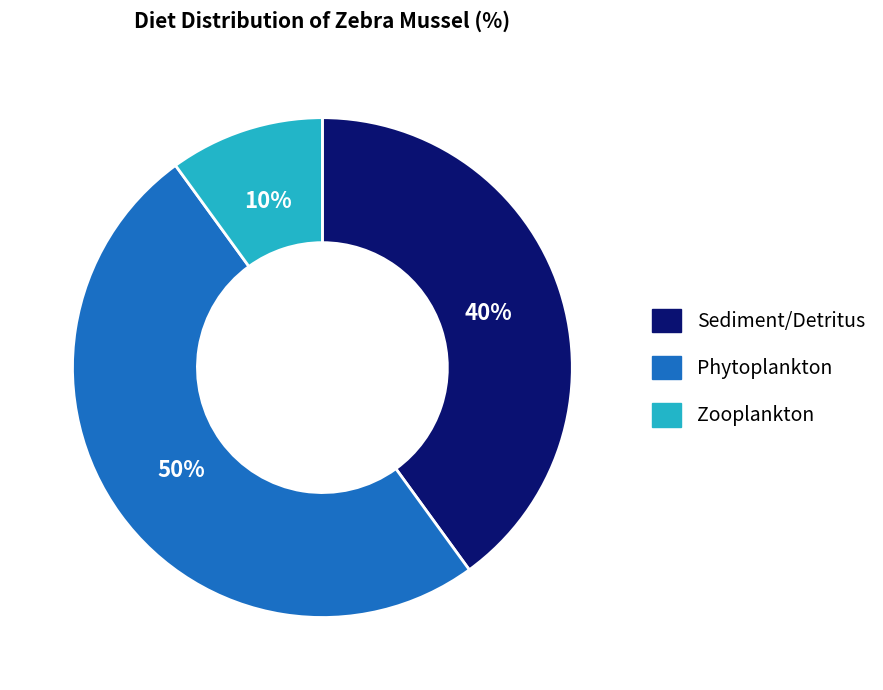

To the nearest percent, what is the difference between the Phytoplankton and Sediment/Detritus slice percentages?

10%